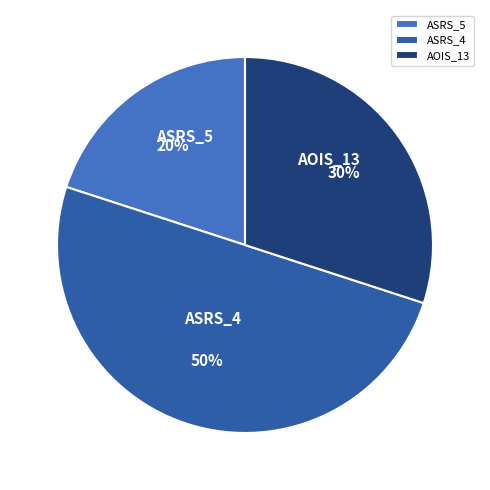

Does ASRS_5 represent more than half of the total?

No